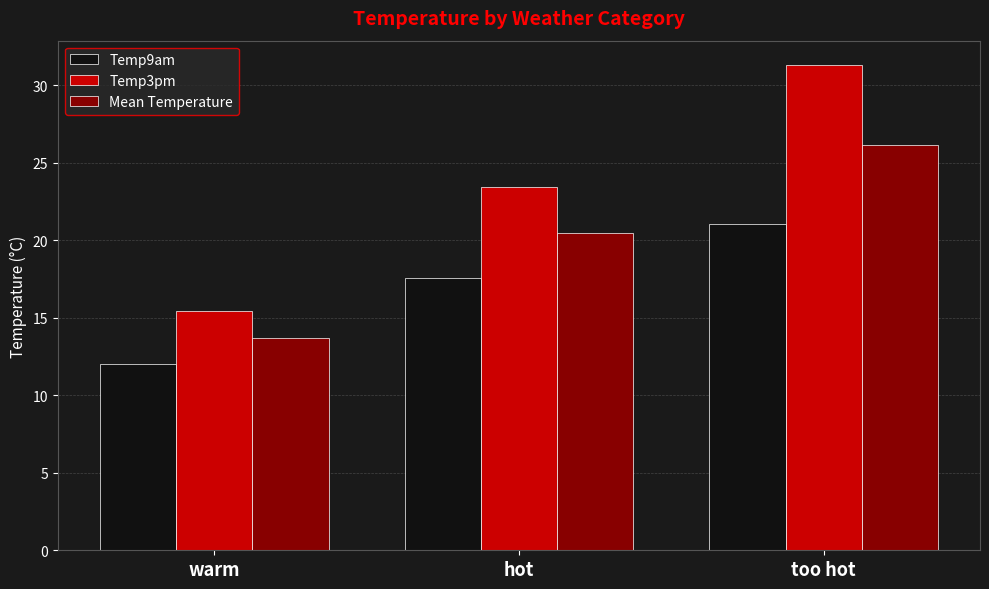

Which category has the lowest value in the Temp9am series?

warm